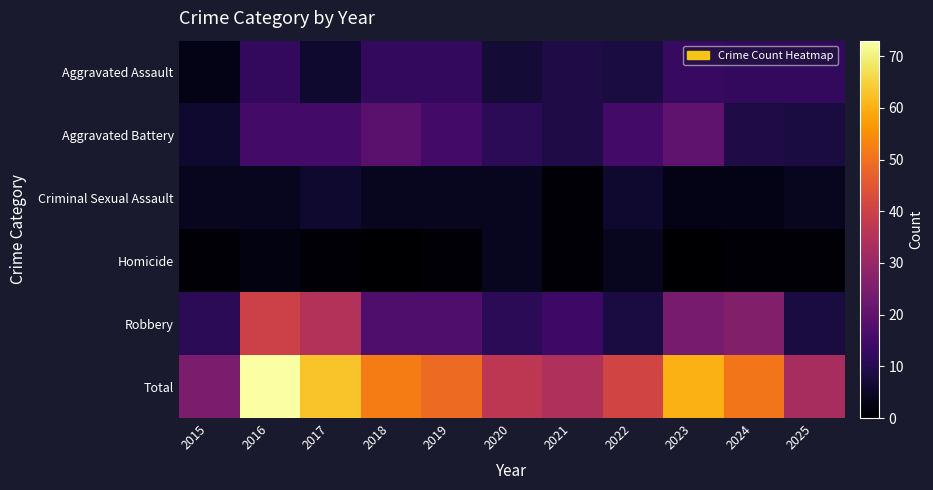

At which category is the sum across all series the highest?

2016